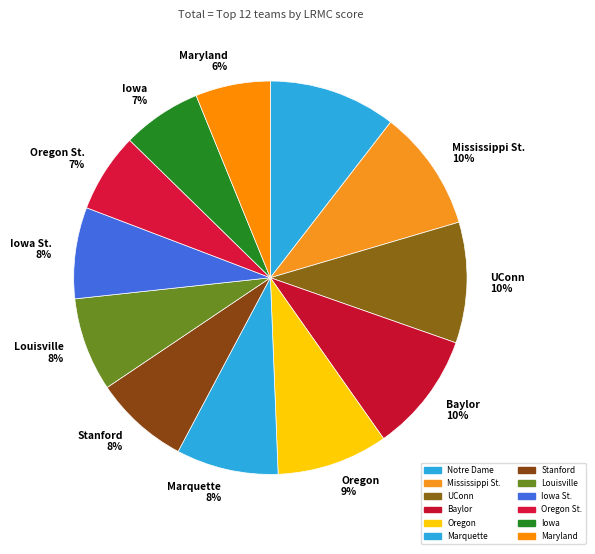

To the nearest percent, what portion does UConn 10% represent?

10%